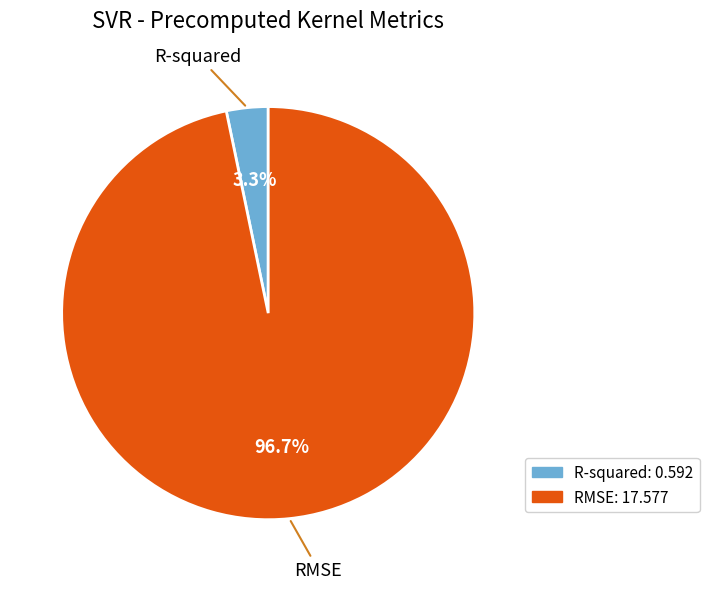

What portion of the pie excludes RMSE?

3.3%